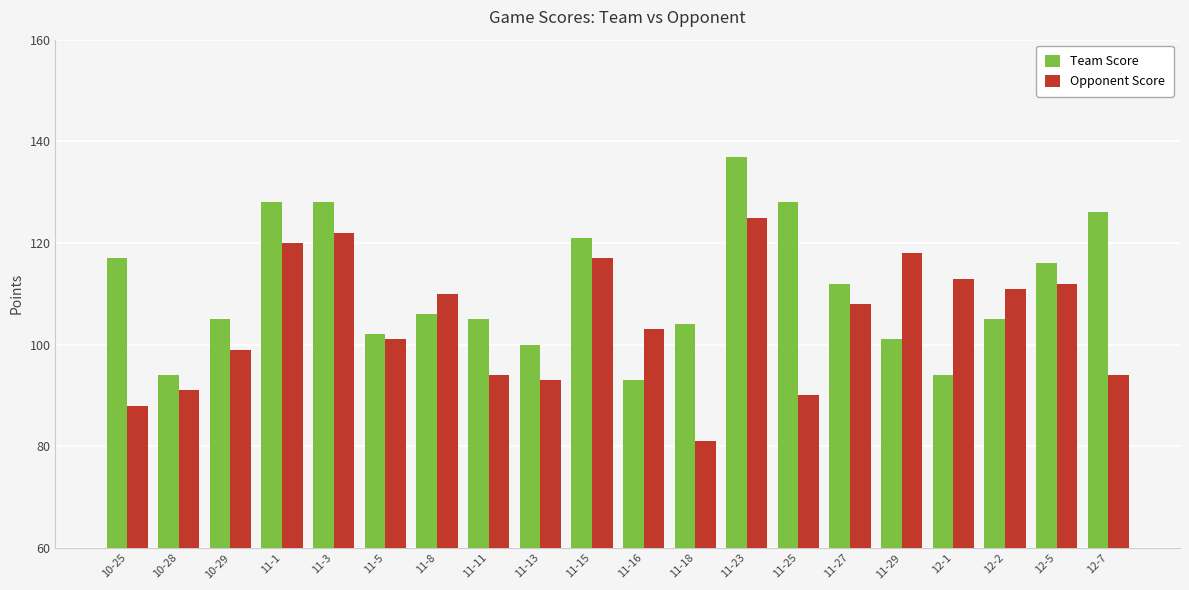

Which series changed the most between 11-11 and 11-27?

Opponent Score